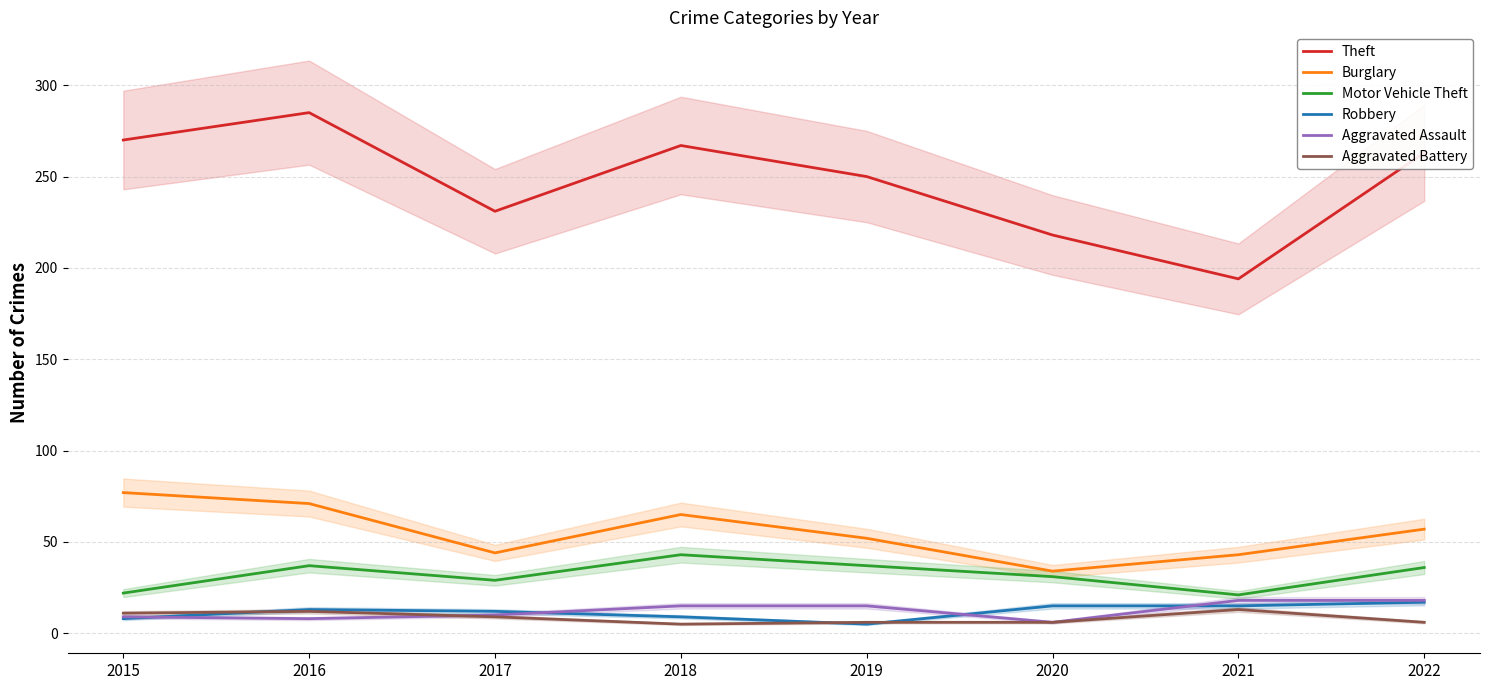

What is the difference between the second highest and second lowest values in the Motor Vehicle Theft series?

15